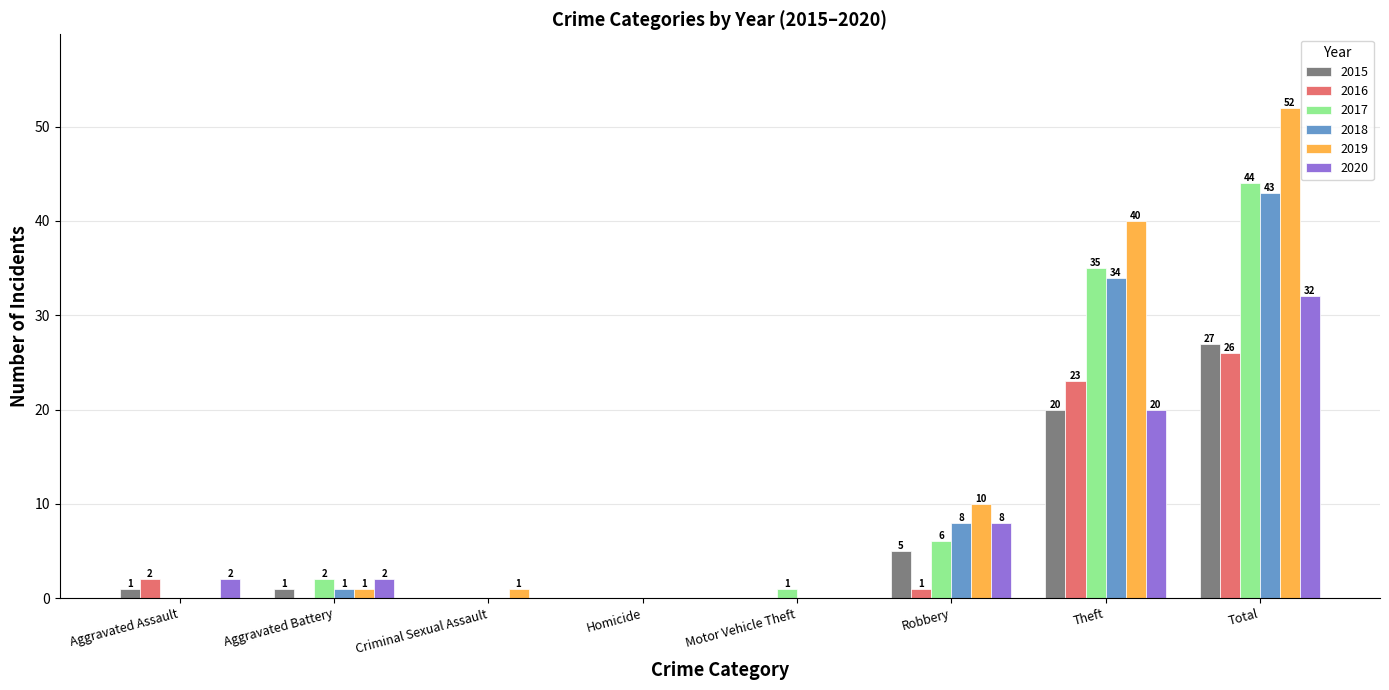

Does the chart contain stacked bars?

No